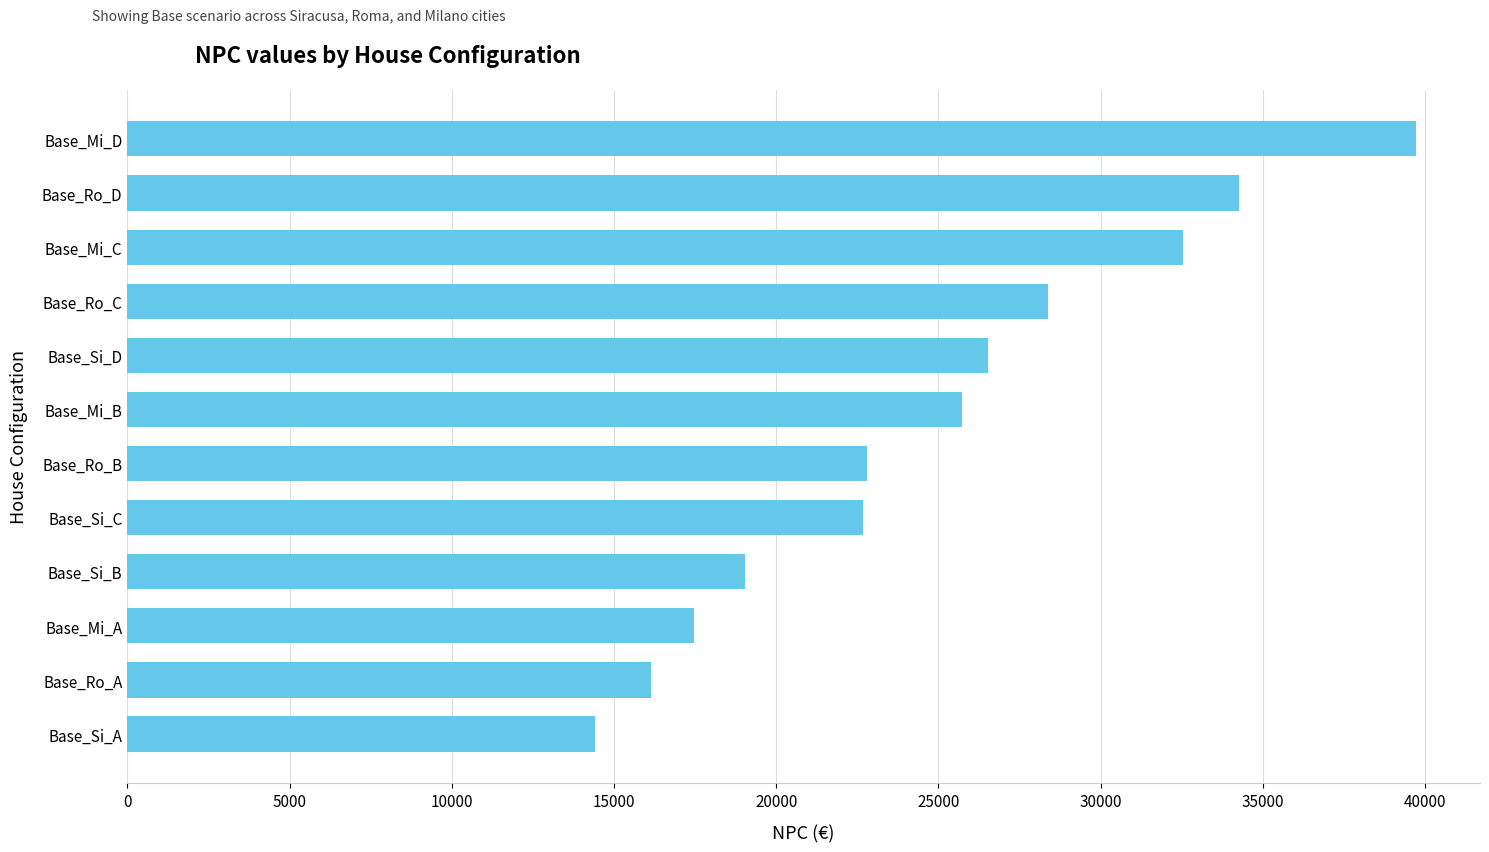

What is the difference between the second highest and minimum values?

19831.4